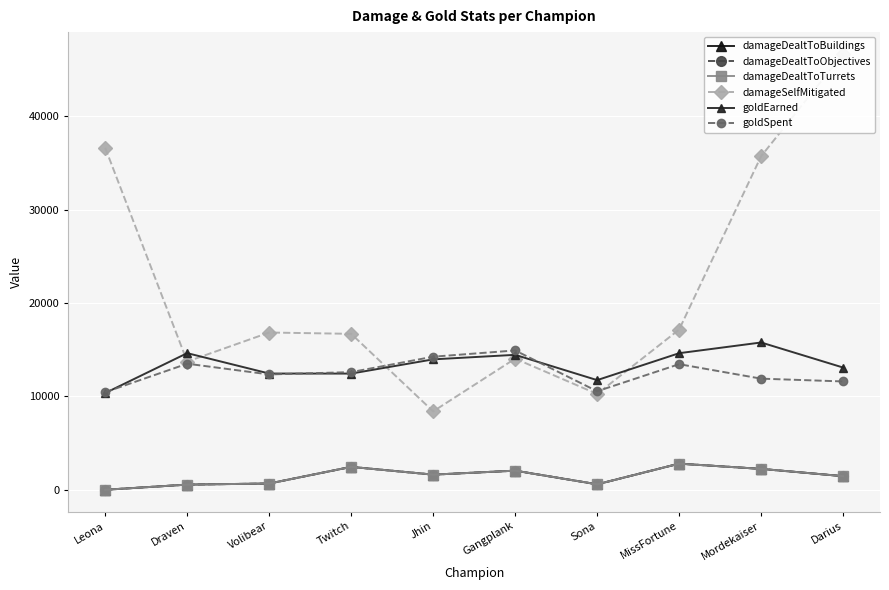

What is the difference between the maximum and second lowest values in the damageDealtToTurrets series?

2246